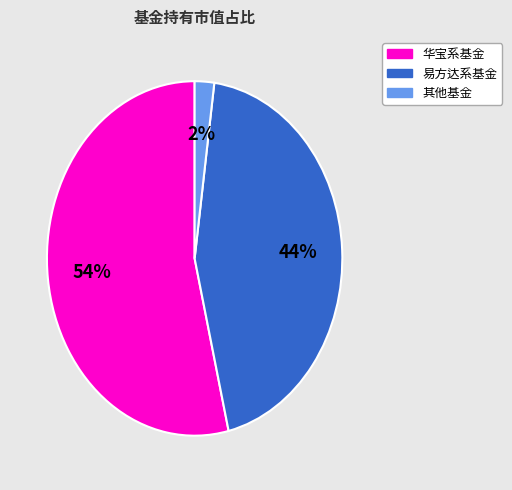

To the nearest percent, what is the average slice percentage?

33%